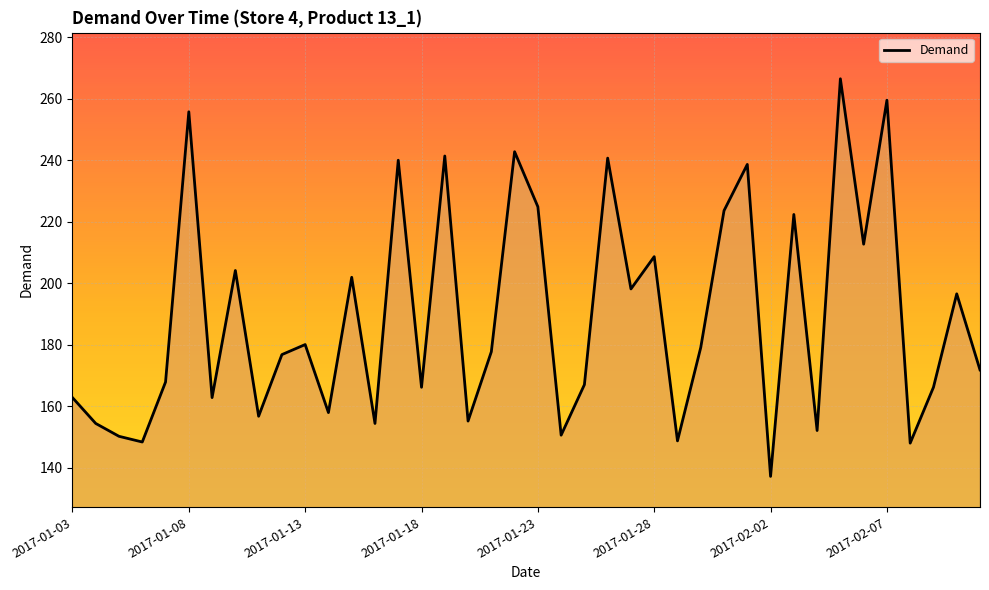

What is the greatest value displayed?

266.4